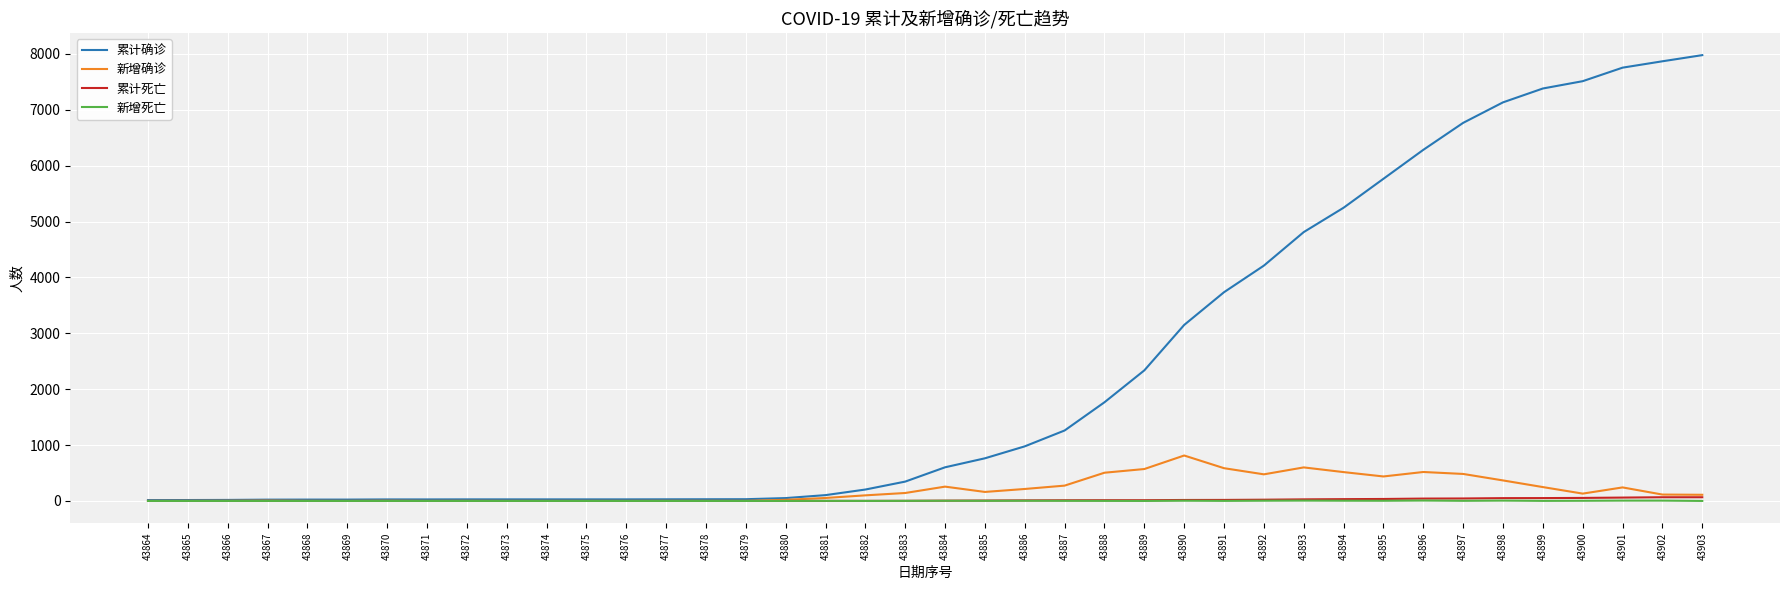

Between 43868 and 43900, which series saw the biggest shift?

累计确诊